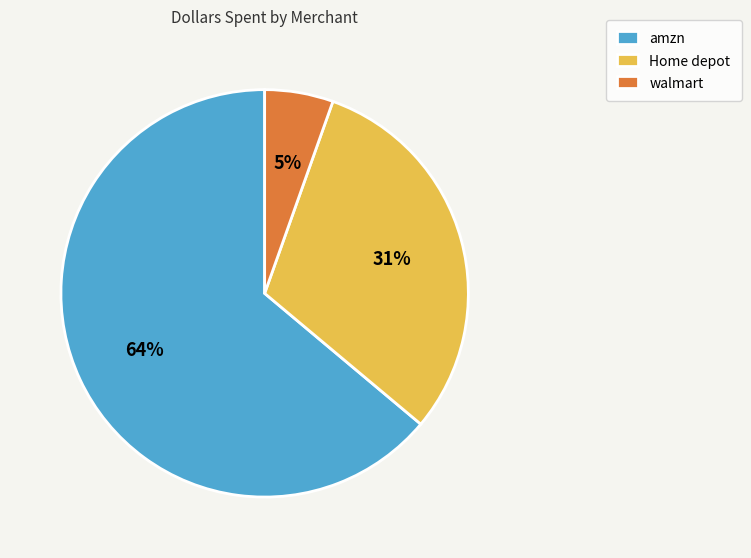

Combined, do walmart and Home depot account for over 50%?

No